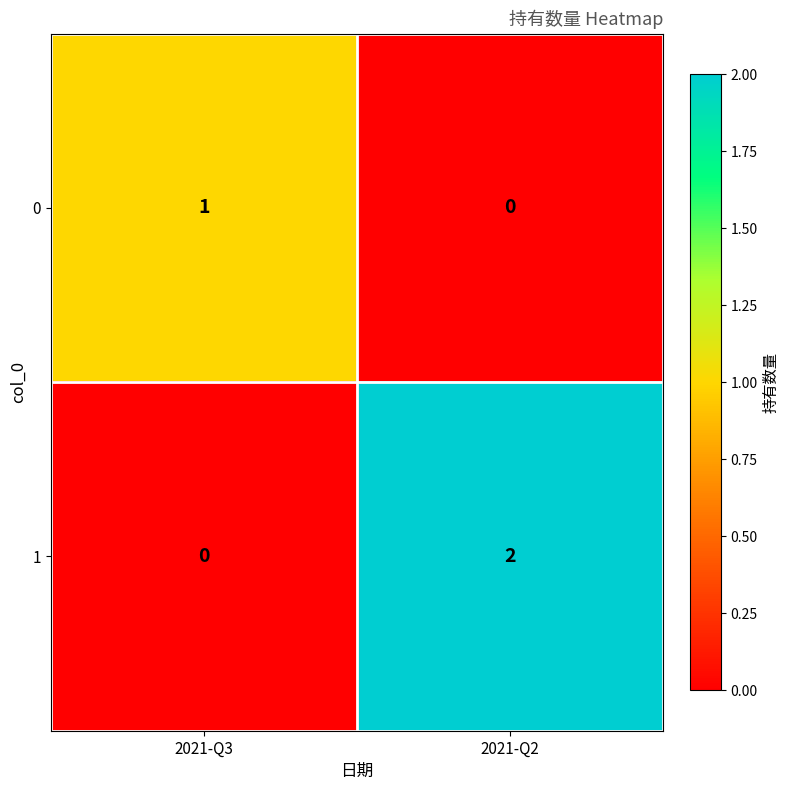

Is it true that 1 equals 2 at 2021-Q2?

True